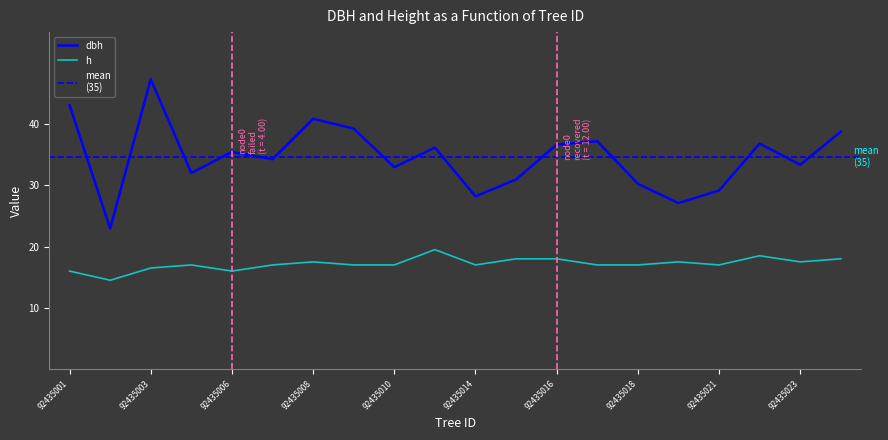

At how many categories does at least one series exceed 40?

3